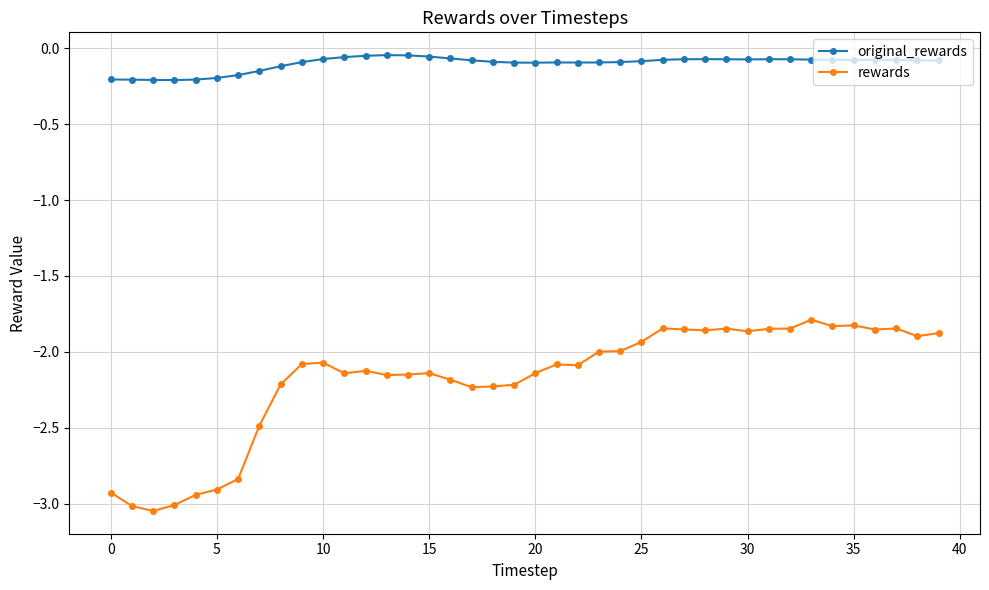

True or false: original_rewards and rewards intersect in this chart.

False